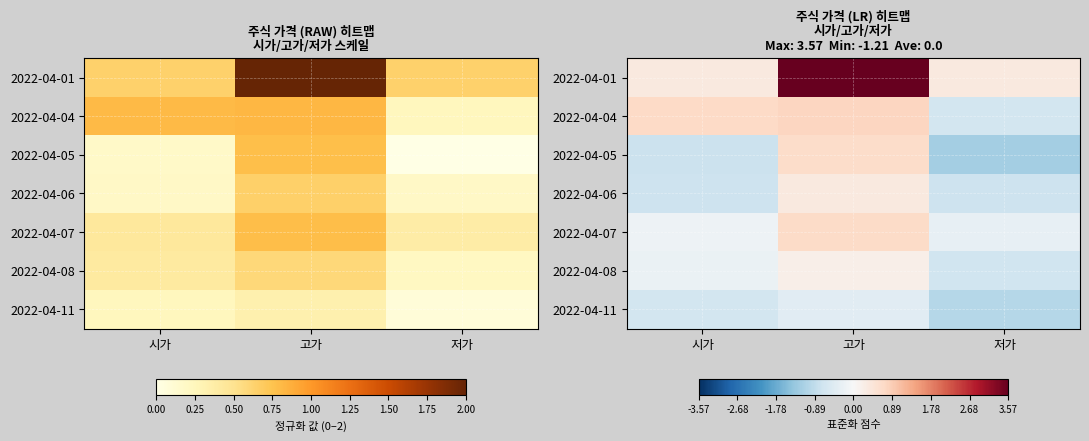

Is it true that 2022-04-11 equals -0.2 at 고가?

False